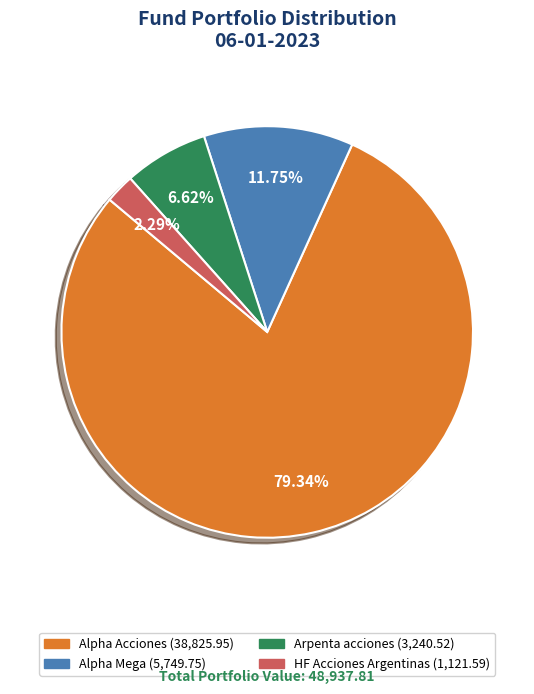

To the nearest percent, what is the combined percentage of Arpenta acciones and Alpha Mega?

18%